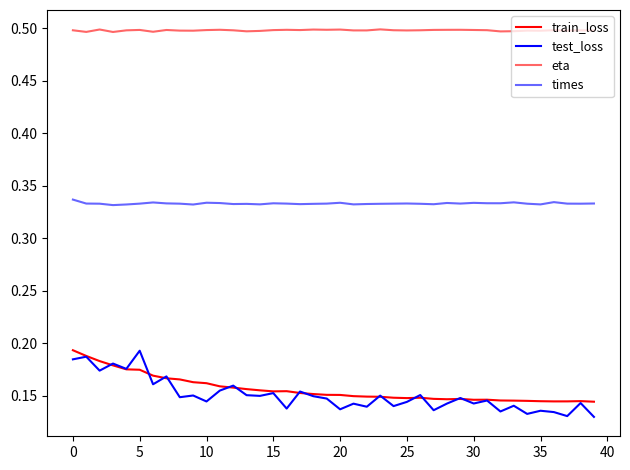

How many lines are shown in the chart?

4